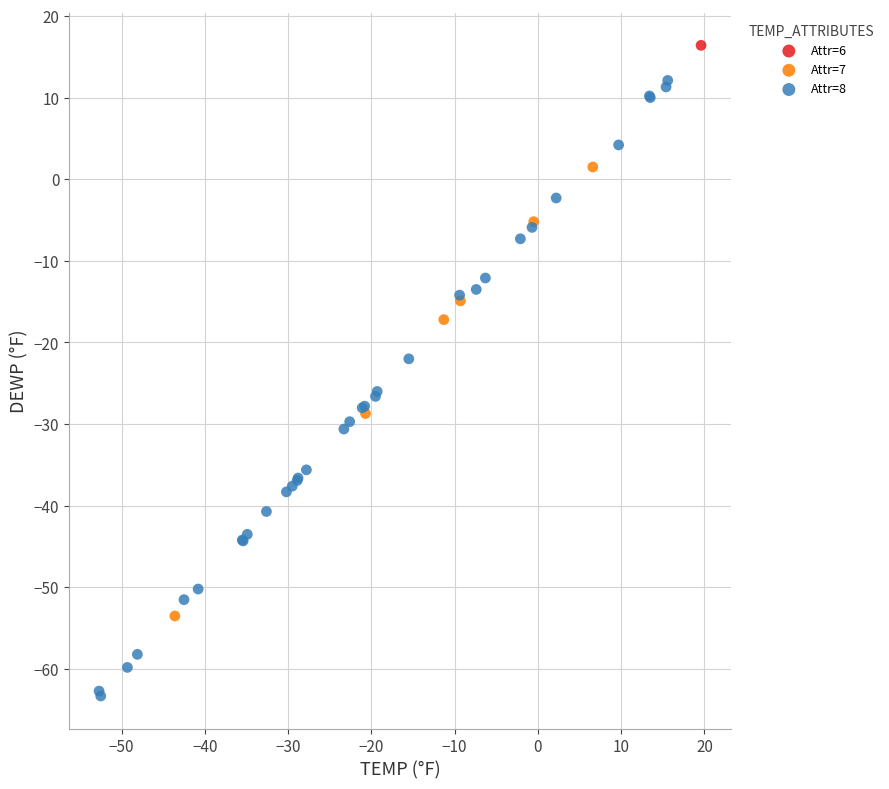

What are all the series names shown in the legend?

Attr=6, Attr=7, Attr=8